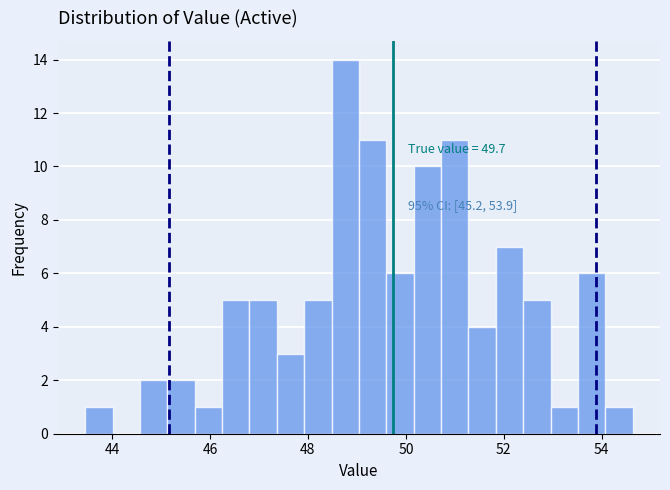

Around what value on the x-axis is the tallest bar? Give the approximate position of its centre, as read against the axis.

48.8